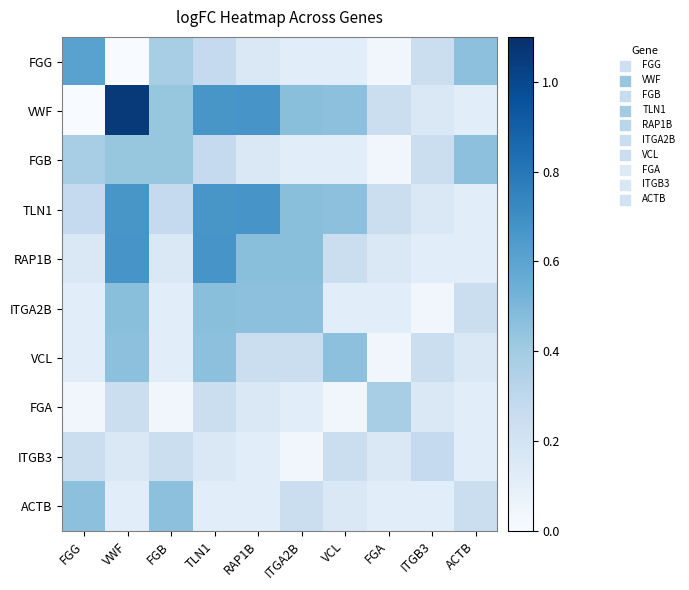

Reading left to right, list all the values displayed in this chart.

FGG: FGG=0.6	VWF=0.0	FGB=0.4	TLN1=0.3	RAP1B=0.2	ITGA2B=0.1	VCL=0.1	FGA=0.0	ITGB3=0.2	ACTB=0.5
VWF: FGG=0.0	VWF=1.1	FGB=0.4	TLN1=0.7	RAP1B=0.7	ITGA2B=0.5	VCL=0.5	FGA=0.2	ITGB3=0.2	ACTB=0.1
FGB: FGG=0.4	VWF=0.4	FGB=0.4	TLN1=0.3	RAP1B=0.2	ITGA2B=0.1	VCL=0.1	FGA=0.0	ITGB3=0.2	ACTB=0.5
TLN1: FGG=0.3	VWF=0.7	FGB=0.3	TLN1=0.7	RAP1B=0.7	ITGA2B=0.5	VCL=0.5	FGA=0.2	ITGB3=0.2	ACTB=0.1
RAP1B: FGG=0.2	VWF=0.7	FGB=0.2	TLN1=0.7	RAP1B=0.5	ITGA2B=0.5	VCL=0.2	FGA=0.2	ITGB3=0.1	ACTB=0.1
ITGA2B: FGG=0.1	VWF=0.5	FGB=0.1	TLN1=0.5	RAP1B=0.5	ITGA2B=0.5	VCL=0.1	FGA=0.1	ITGB3=0.0	ACTB=0.2
VCL: FGG=0.1	VWF=0.5	FGB=0.1	TLN1=0.5	RAP1B=0.2	ITGA2B=0.2	VCL=0.5	FGA=0.0	ITGB3=0.2	ACTB=0.2
FGA: FGG=0.0	VWF=0.2	FGB=0.0	TLN1=0.2	RAP1B=0.2	ITGA2B=0.1	VCL=0.0	FGA=0.4	ITGB3=0.2	ACTB=0.1
ITGB3: FGG=0.2	VWF=0.2	FGB=0.2	TLN1=0.2	RAP1B=0.1	ITGA2B=0.0	VCL=0.2	FGA=0.2	ITGB3=0.3	ACTB=0.1
ACTB: FGG=0.5	VWF=0.1	FGB=0.5	TLN1=0.1	RAP1B=0.1	ITGA2B=0.2	VCL=0.2	FGA=0.1	ITGB3=0.1	ACTB=0.2